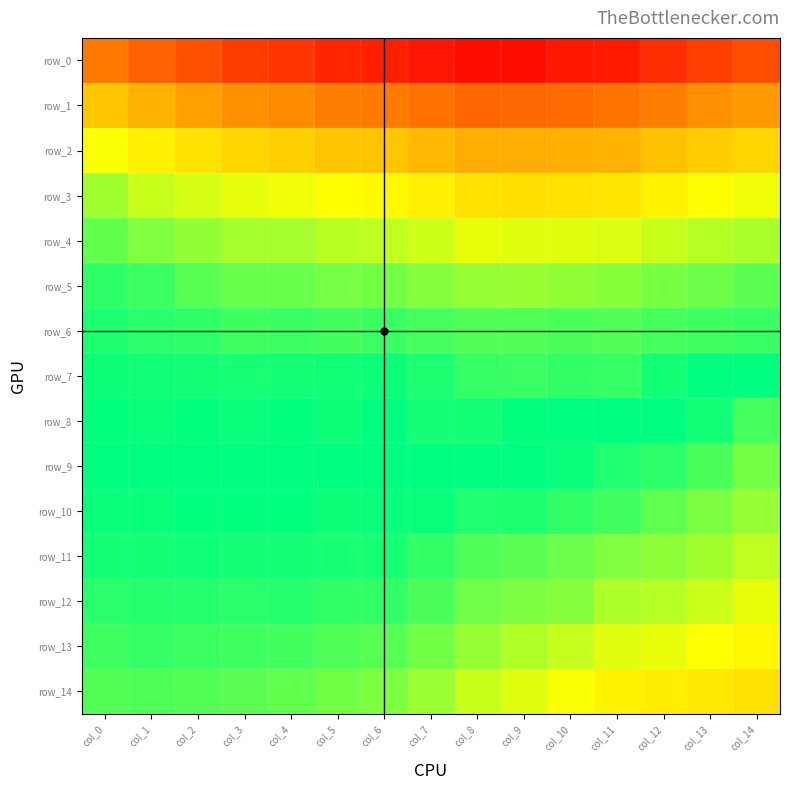

What is the average value of the row_8 series?

1.0